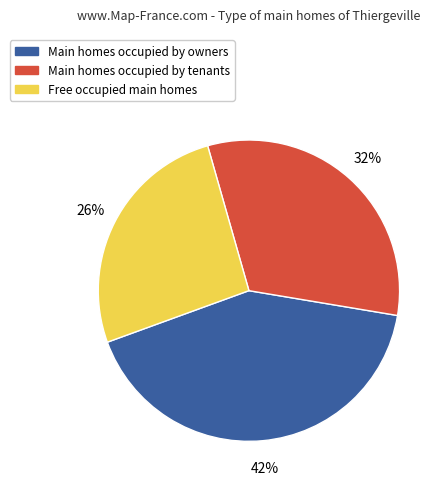

To the nearest percent, what is the average slice percentage?

33%